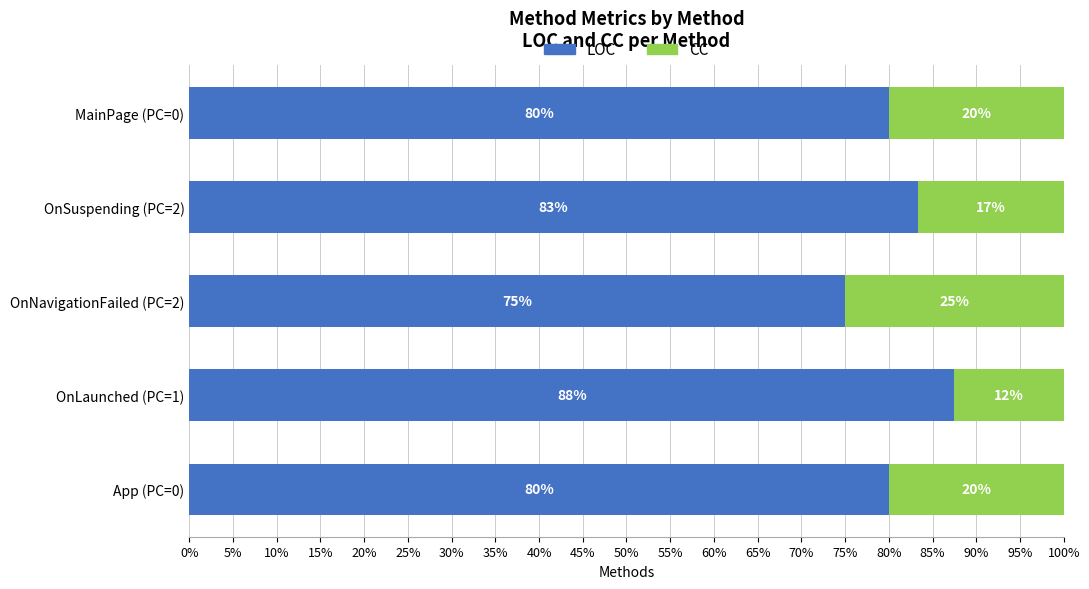

Which series has the largest total across all categories?

LOC